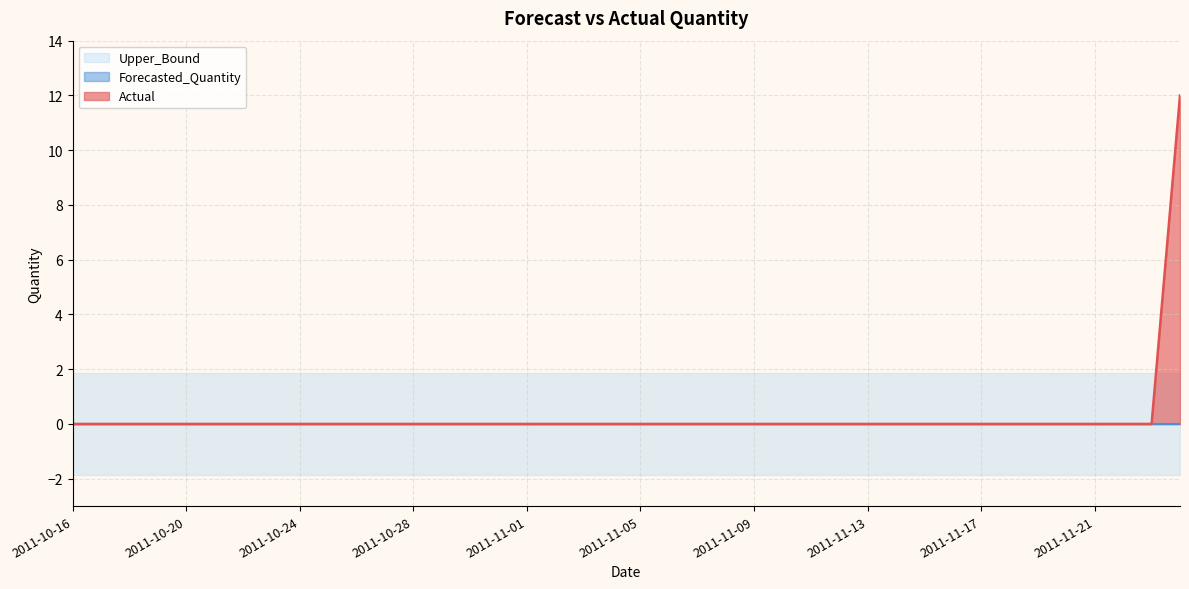

True or false: Actual and Forecasted_Quantity intersect in this chart.

False